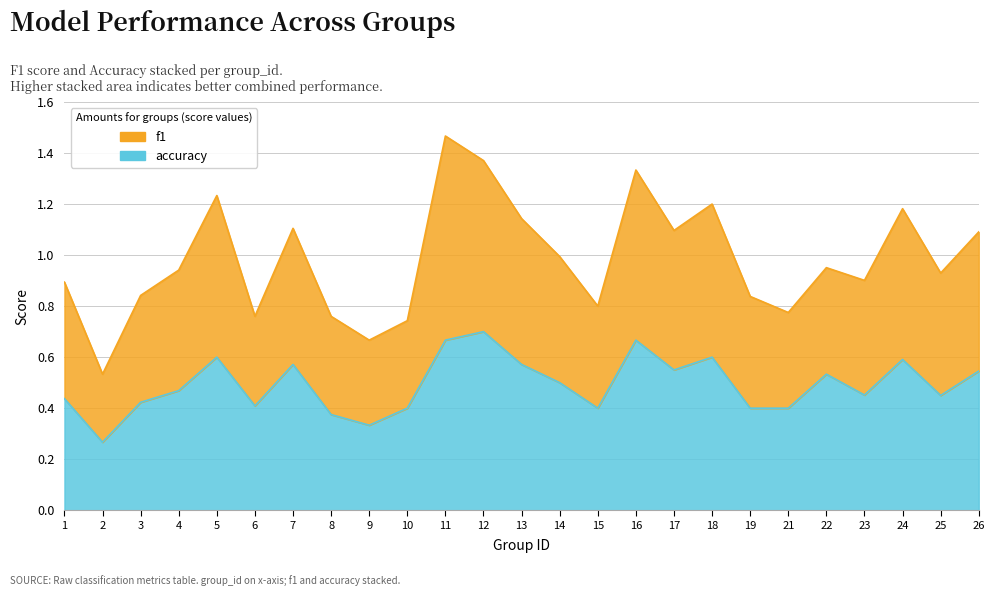

At which category is the sum across all series the highest?

11